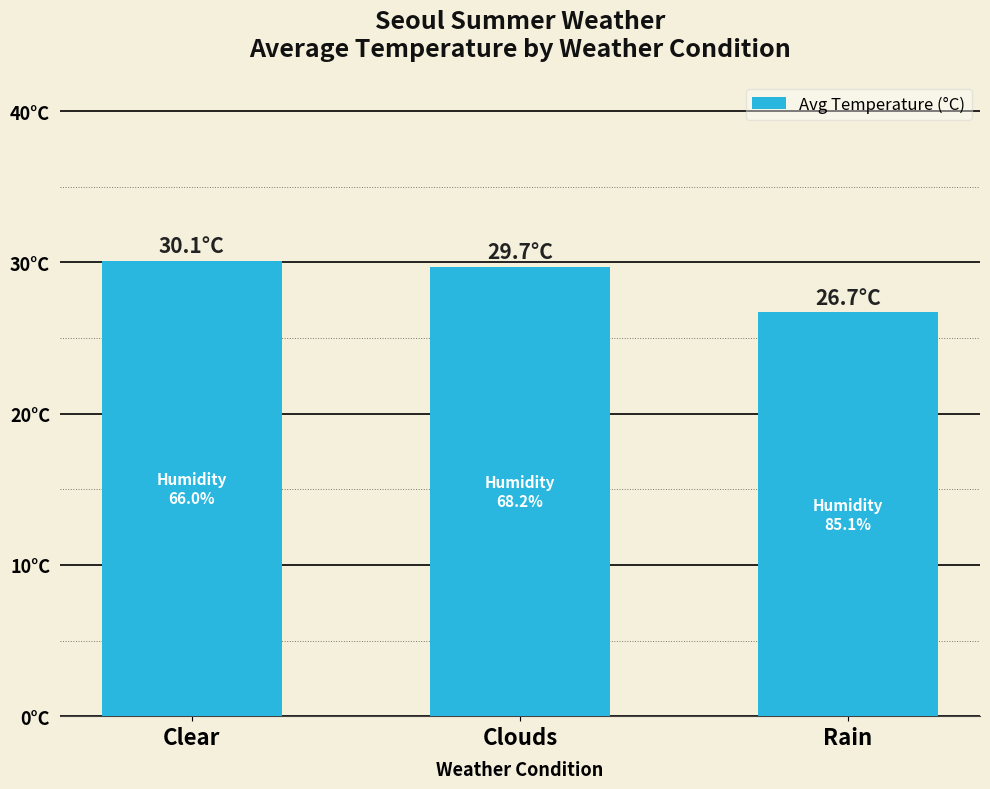

What is the sum of all values?

86.5